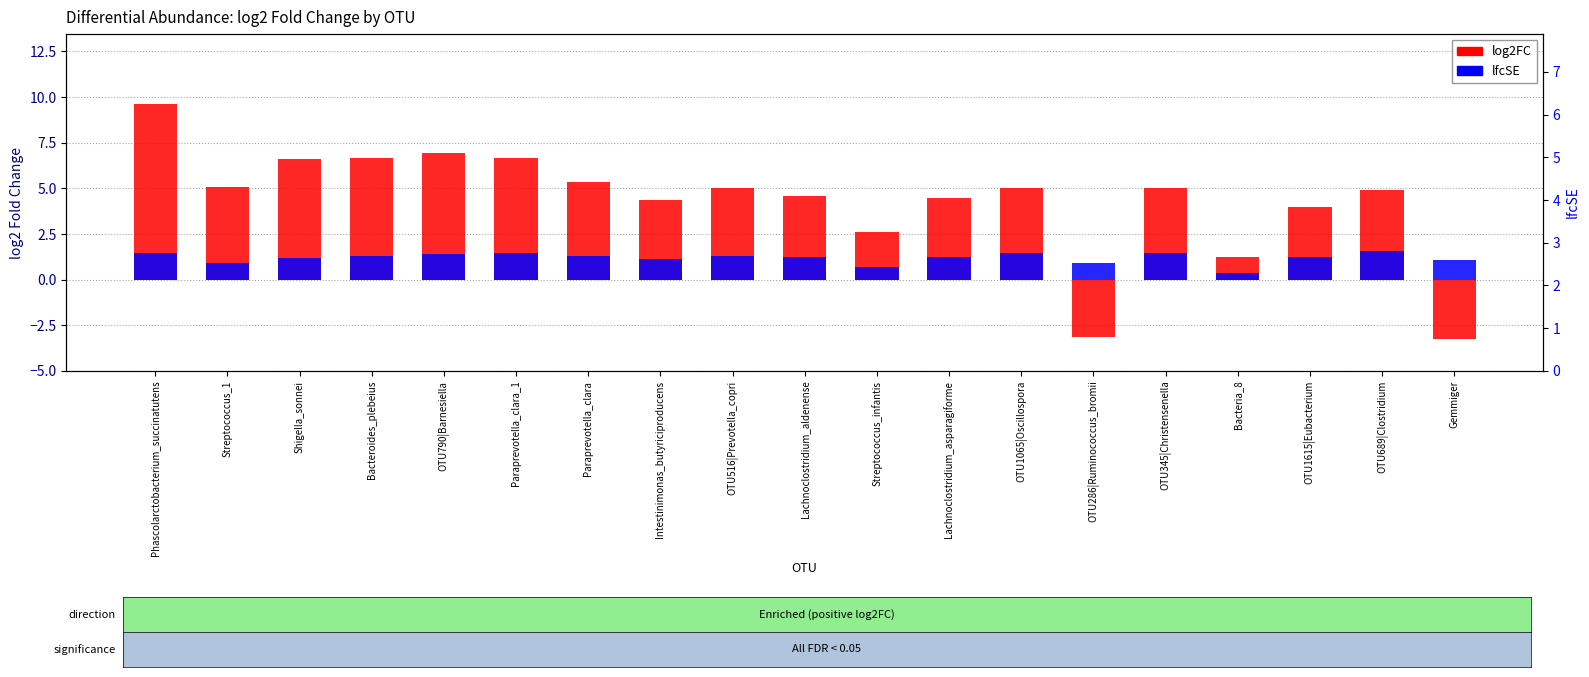

Reading right to left, list all the values displayed in this chart.

log2FC: Gemmiger=-3.3	OTU689|Clostridium=4.9	OTU1615|Eubacterium=4.0	Bacteria_8=1.2	OTU345|Christensenella=5.0	OTU286|Ruminococcus_bromii=-3.2	OTU1065|Oscillospora=5.0	Lachnoclostridium_asparagiforme=4.5	Streptococcus_infantis=2.6	Lachnoclostridium_aldenense=4.6	OTU516|Prevotella_copri=5.0	Intestinimonas_butyriciproducens=4.4	Paraprevotella_clara=5.3	Paraprevotella_clara_1=6.7	OTU790|Barnesiella=6.9	Bacteroides_plebeius=6.7	Shigella_sonnei=6.6	Streptococcus_1=5.1	Phascolarctobacterium_succinatutens=9.6
lfcSE: Gemmiger=1.1	OTU689|Clostridium=1.6	OTU1615|Eubacterium=1.2	Bacteria_8=0.4	OTU345|Christensenella=1.5	OTU286|Ruminococcus_bromii=0.9	OTU1065|Oscillospora=1.4	Lachnoclostridium_asparagiforme=1.2	Streptococcus_infantis=0.7	Lachnoclostridium_aldenense=1.2	OTU516|Prevotella_copri=1.3	Intestinimonas_butyriciproducens=1.1	Paraprevotella_clara=1.3	Paraprevotella_clara_1=1.4	OTU790|Barnesiella=1.4	Bacteroides_plebeius=1.3	Shigella_sonnei=1.2	Streptococcus_1=0.9	Phascolarctobacterium_succinatutens=1.5